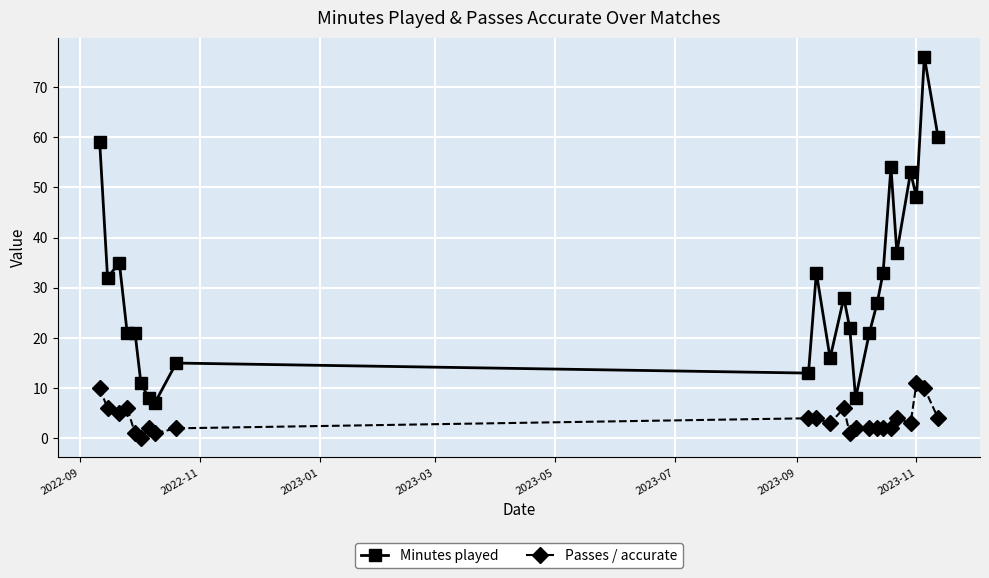

List the series in order of their overall mean, highest first.

Minutes played, Passes / accurate